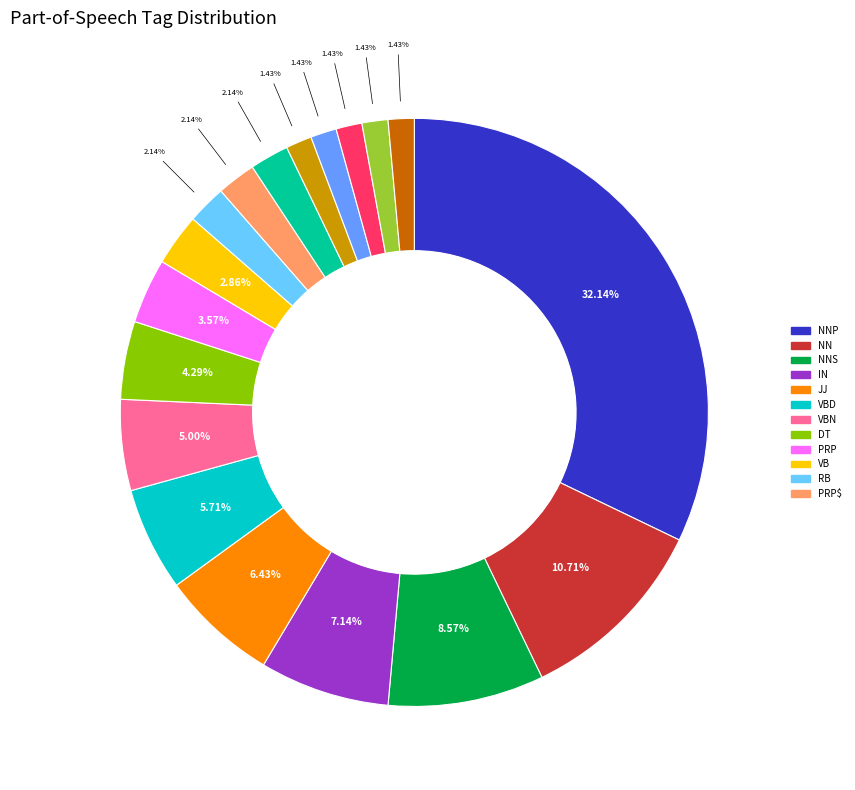

Is there any slice that represents more than half of the pie?

No